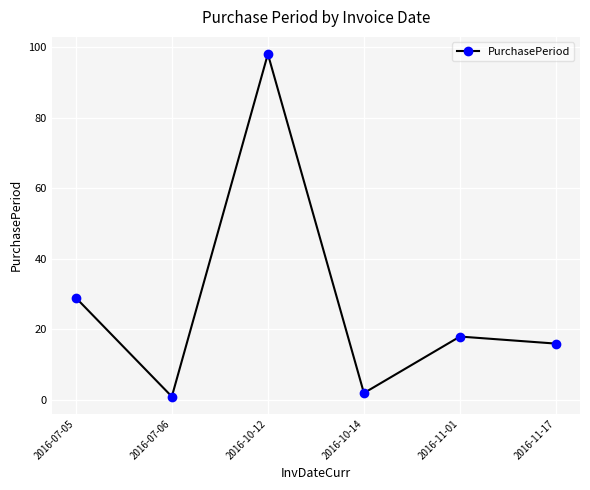

How many lines are shown in the chart?

1